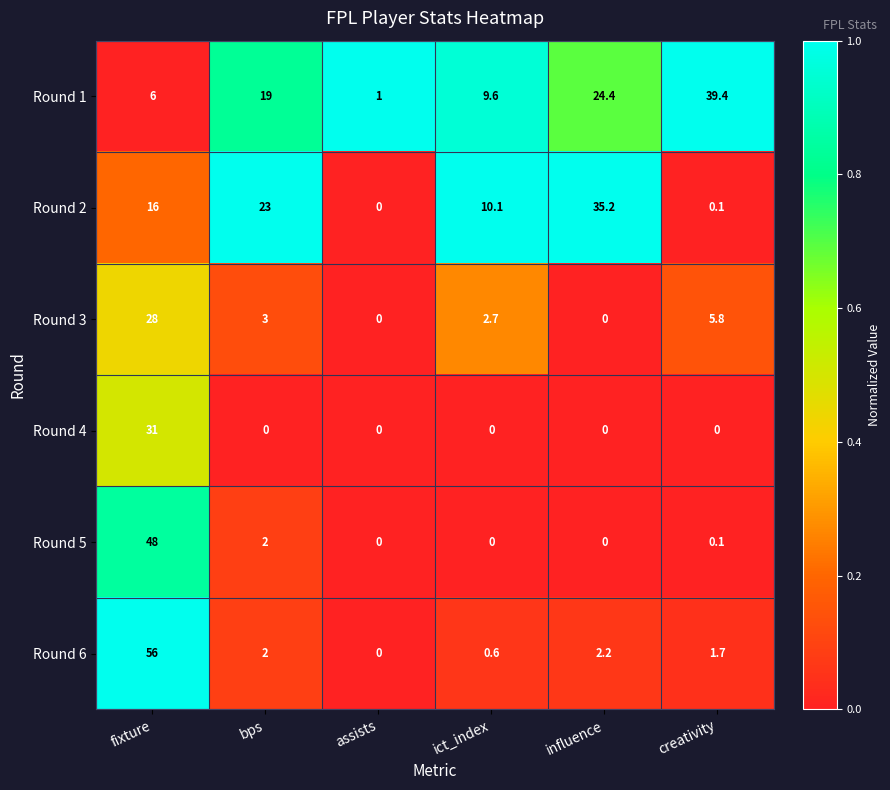

Where is Round 1 nearest to the value 20?

bps